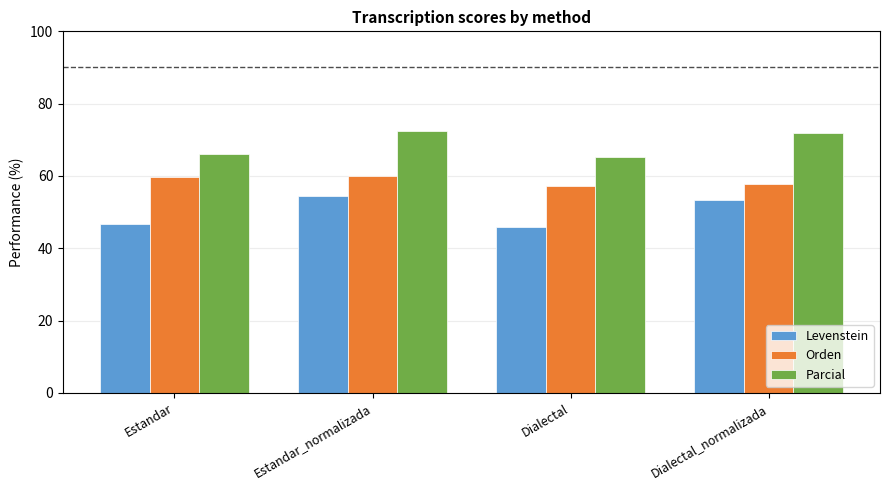

What is the difference between the highest and lowest values at Dialectal_normalizada?

18.6